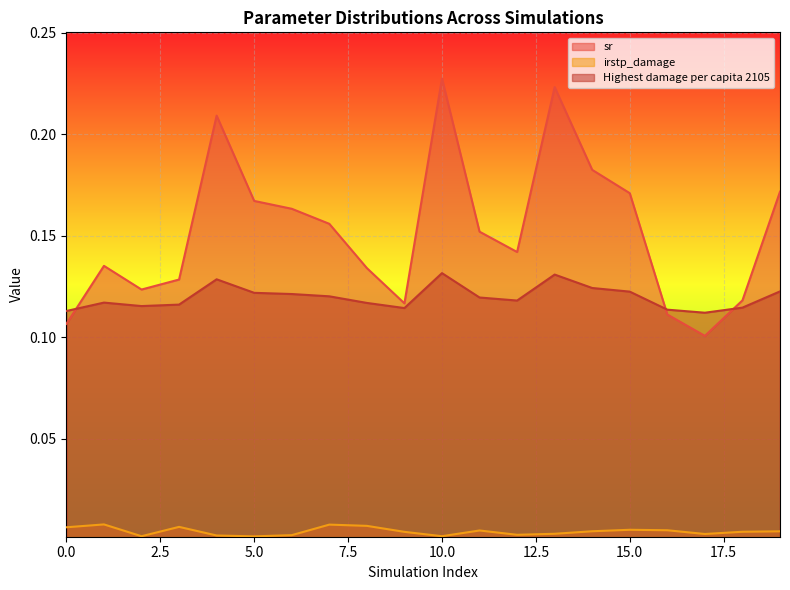

How many lines are shown in the chart?

3